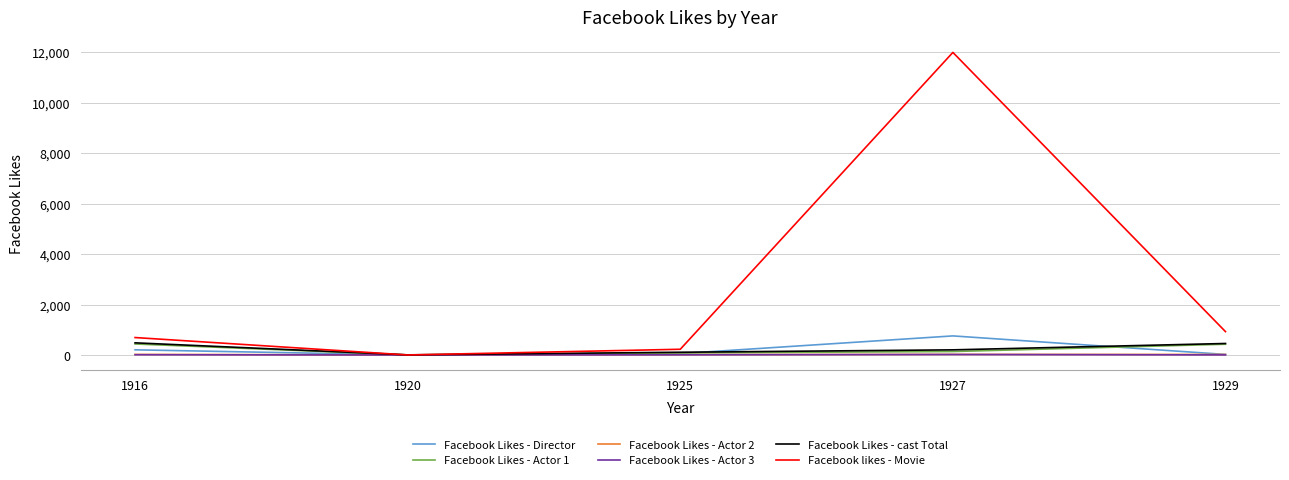

Which category has the highest value across all series?

1927